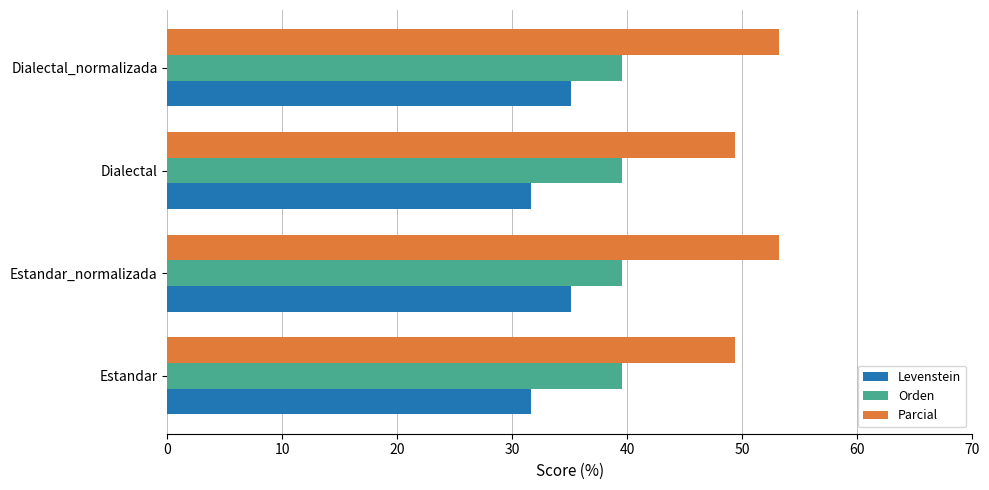

List the series in order of their overall mean, lowest first.

Levenstein, Orden, Parcial